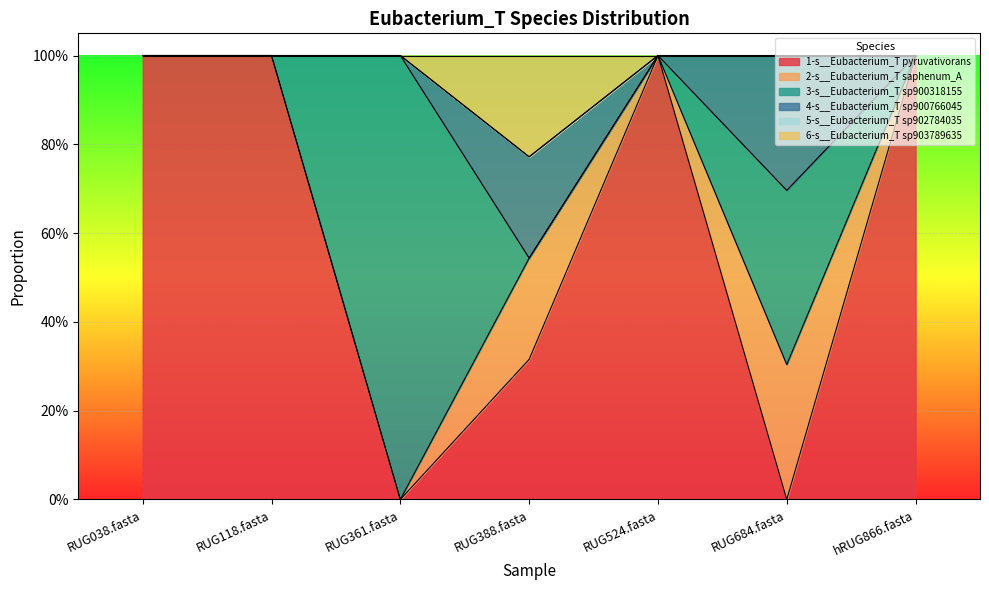

True or false: 5-s__Eubacterium_T sp902784035 and 3-s__Eubacterium_T sp900318155 intersect in this chart.

False